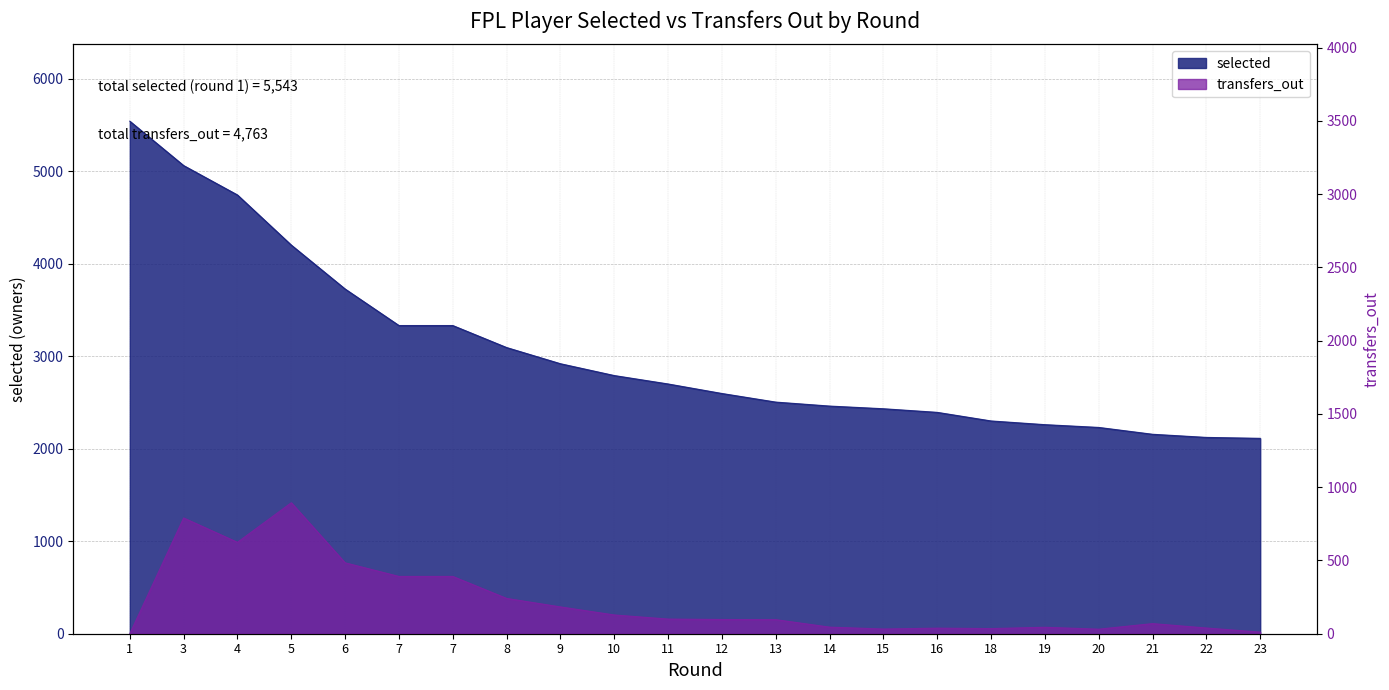

Does the chart have visible grid lines?

Yes